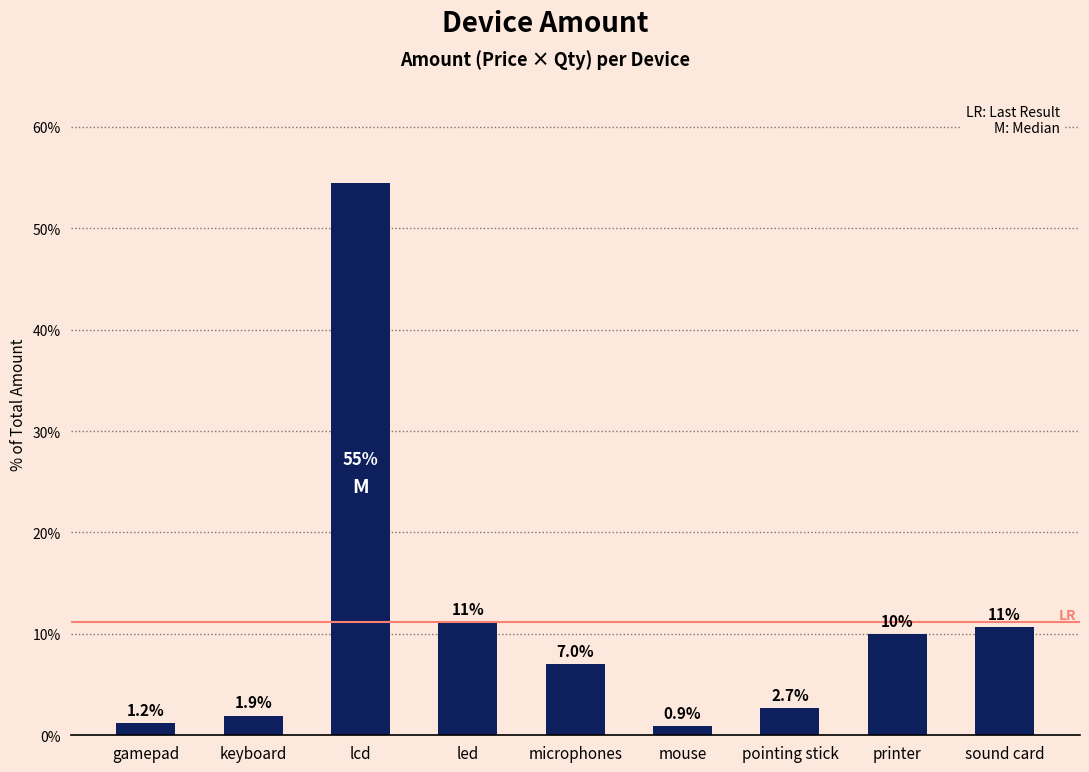

What is the label of the 8th bar from the right?

keyboard